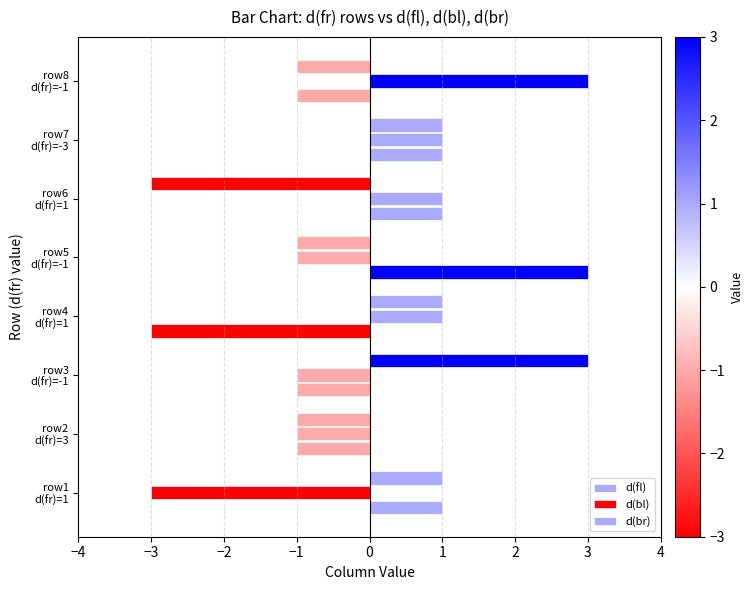

How many values in d(bl) are above zero?

4